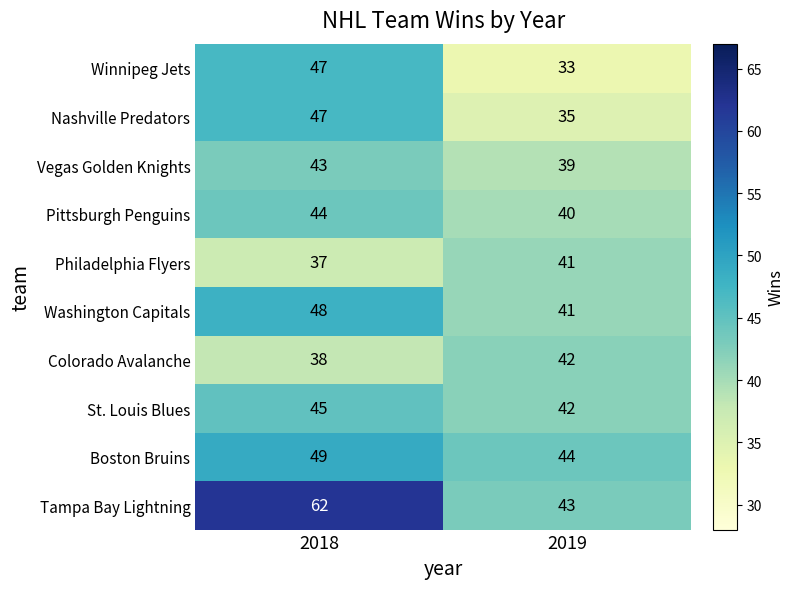

Reading left to right, transcribe all the data shown in this chart.

Winnipeg Jets: 47	33
Nashville Predators: 47	35
Vegas Golden Knights: 43	39
Pittsburgh Penguins: 44	40
Philadelphia Flyers: 37	41
Washington Capitals: 48	41
Colorado Avalanche: 38	42
St. Louis Blues: 45	42
Boston Bruins: 49	44
Tampa Bay Lightning: 62	43